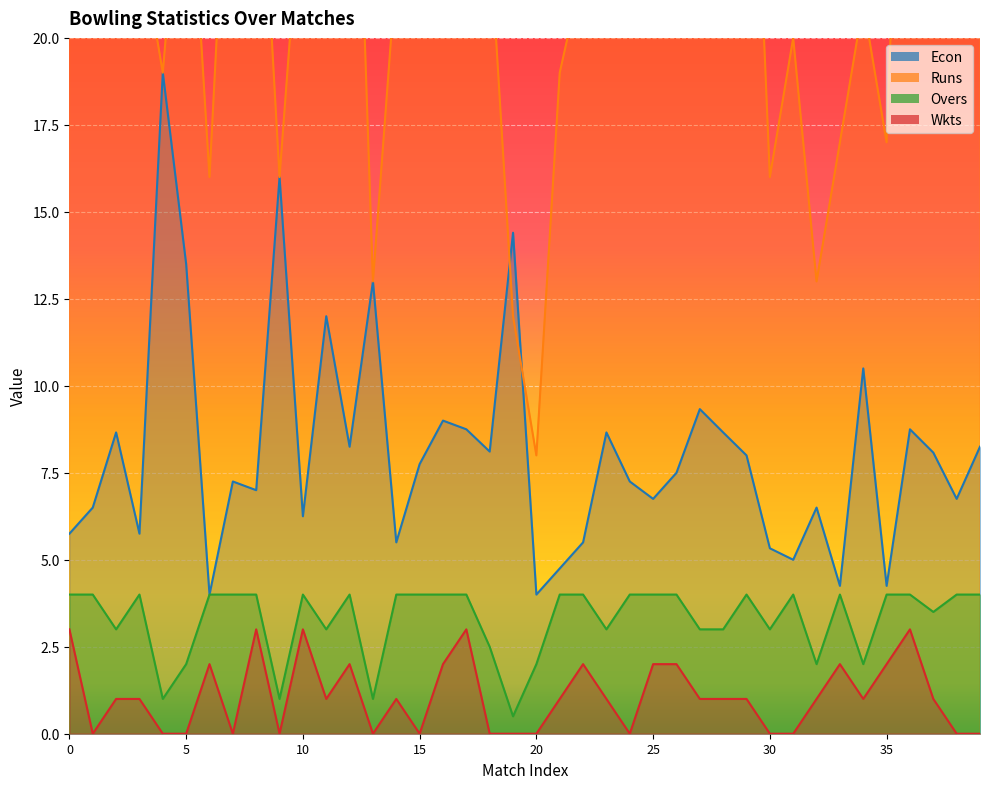

What is the maximum value for Runs?

36.0